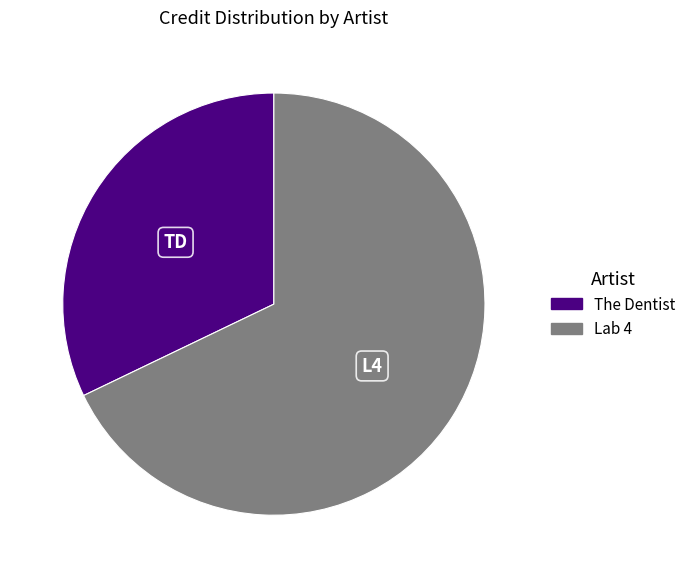

Is the sum of The Dentist and Lab 4 greater than half?

Yes